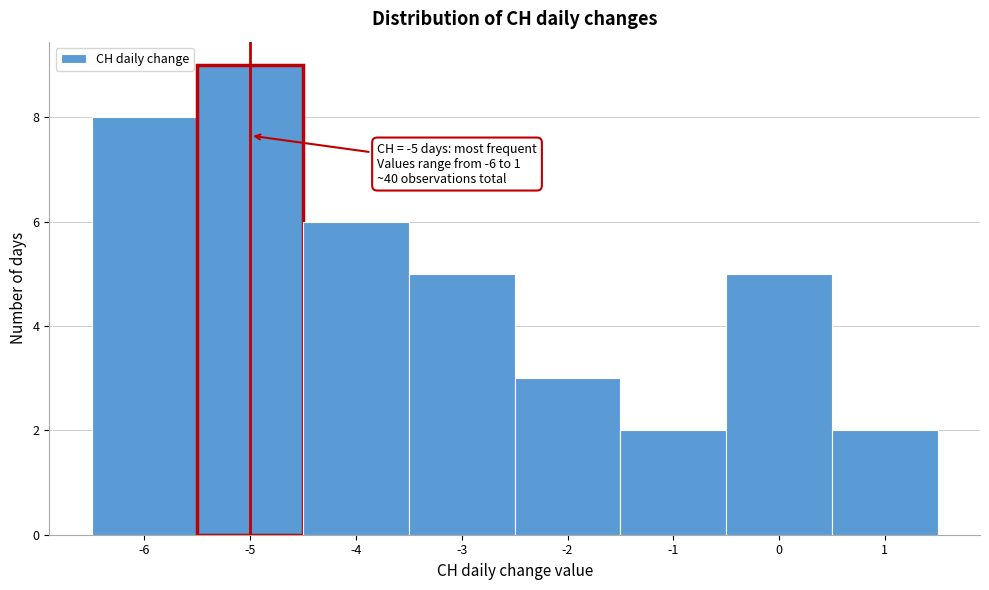

Over which range of the x-axis is the bar tallest?

-5.5 to -4.5